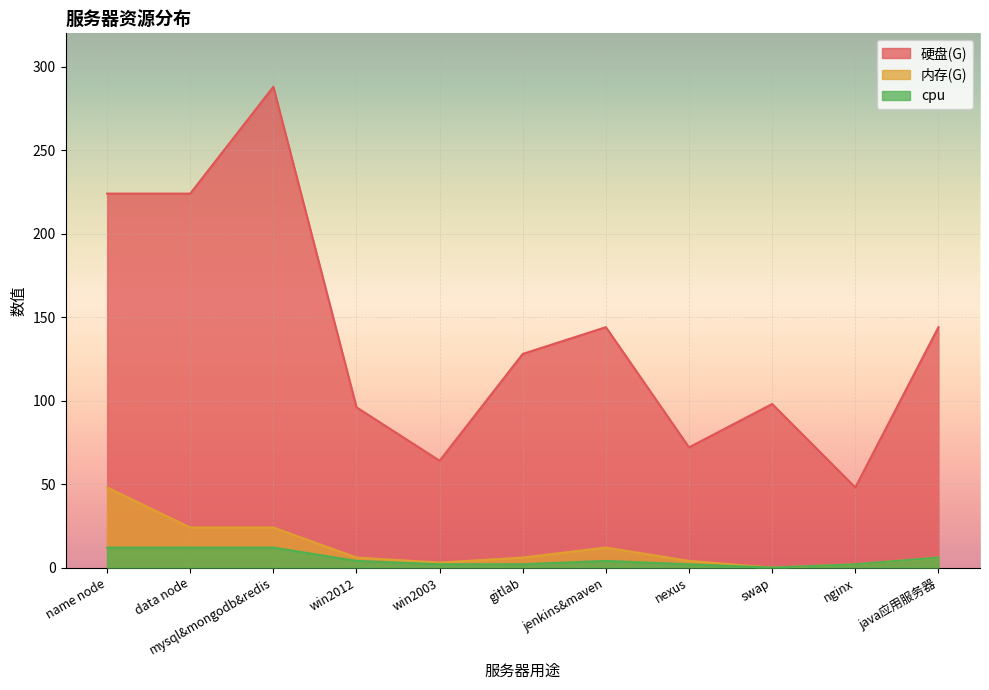

True or false: cpu and 硬盘(G) cross at least once.

False